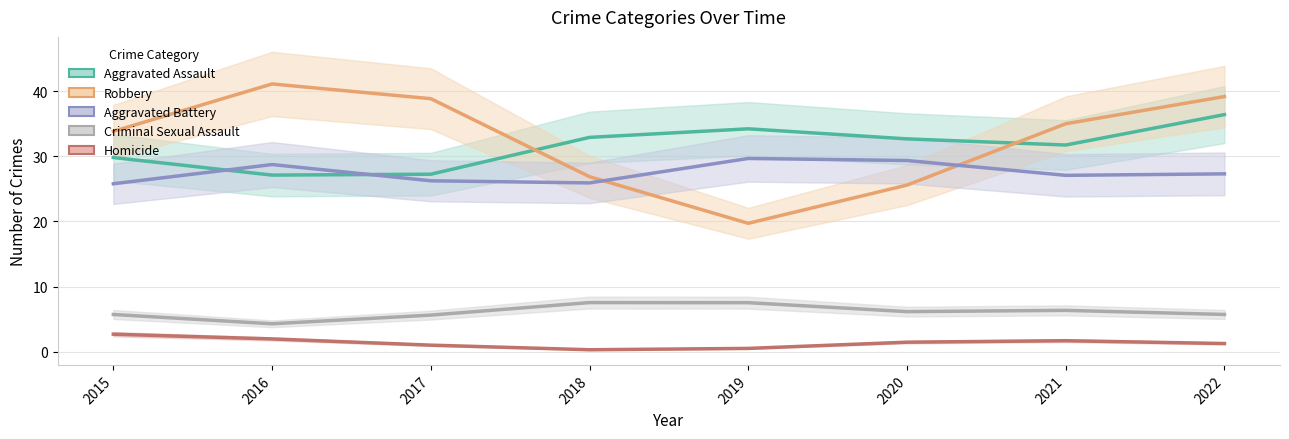

The value of Homicide at 2018 is 0.2. True or false?

False